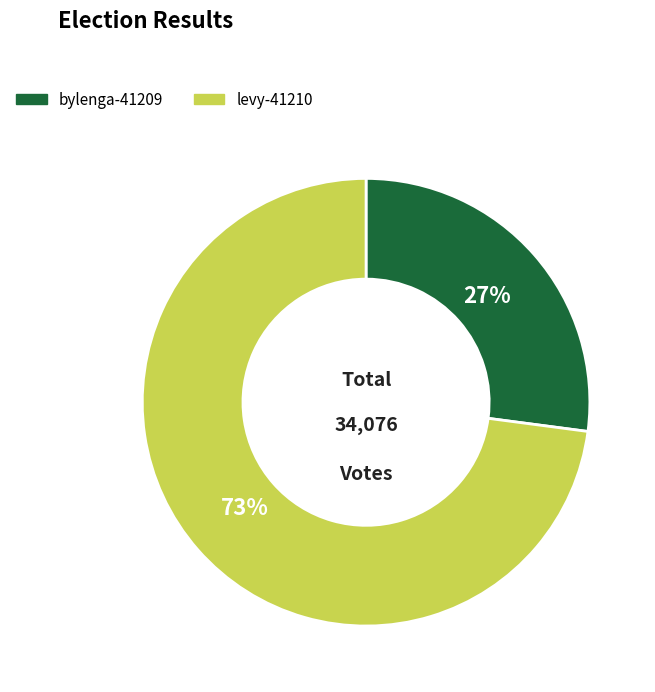

Is the sum of levy-41210 and bylenga-41209 greater than half?

Yes